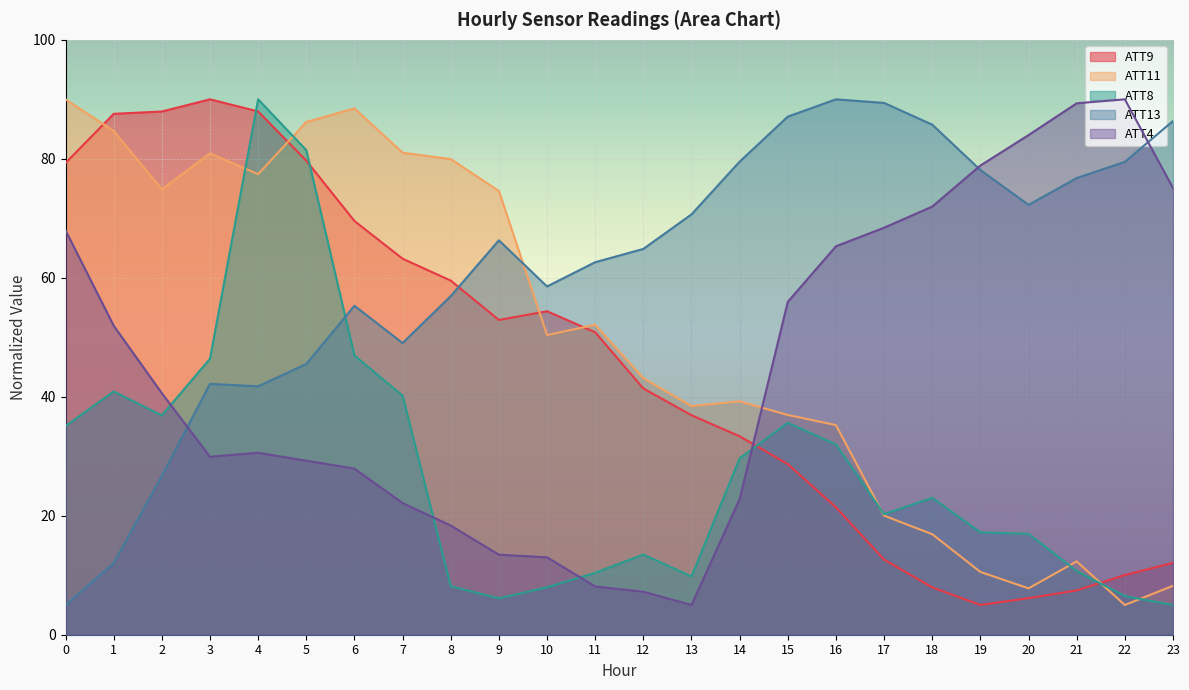

True or false: ATT11 has a value of 37.5 at 3.

False